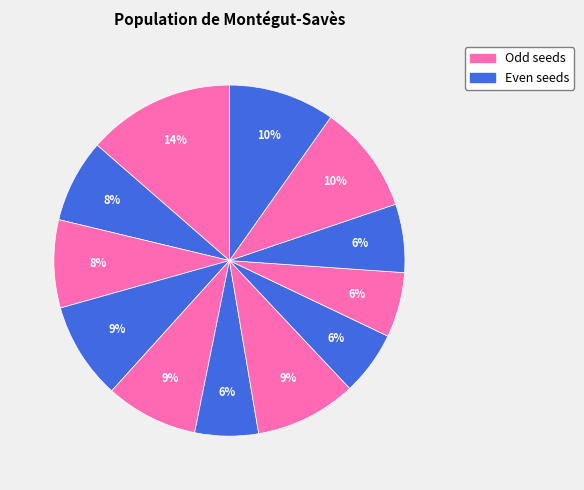

How many slices are in this pie chart?

12